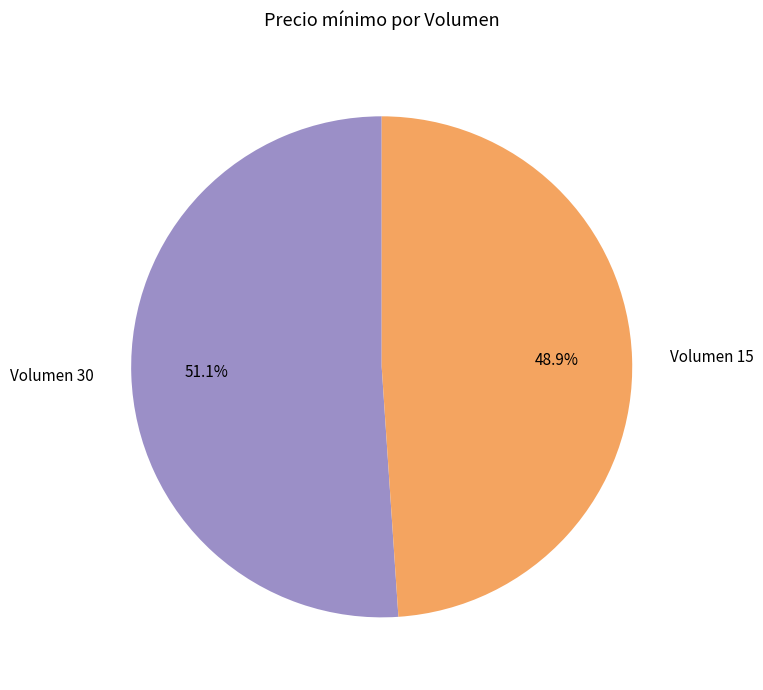

Is there any slice that represents more than half of the pie?

Yes